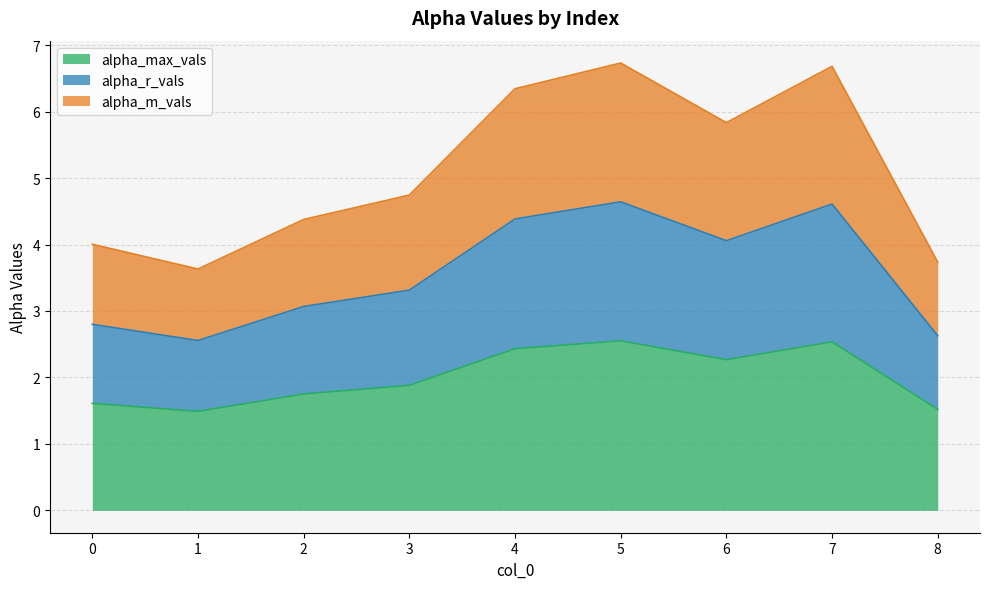

How many data points does each series have?

9